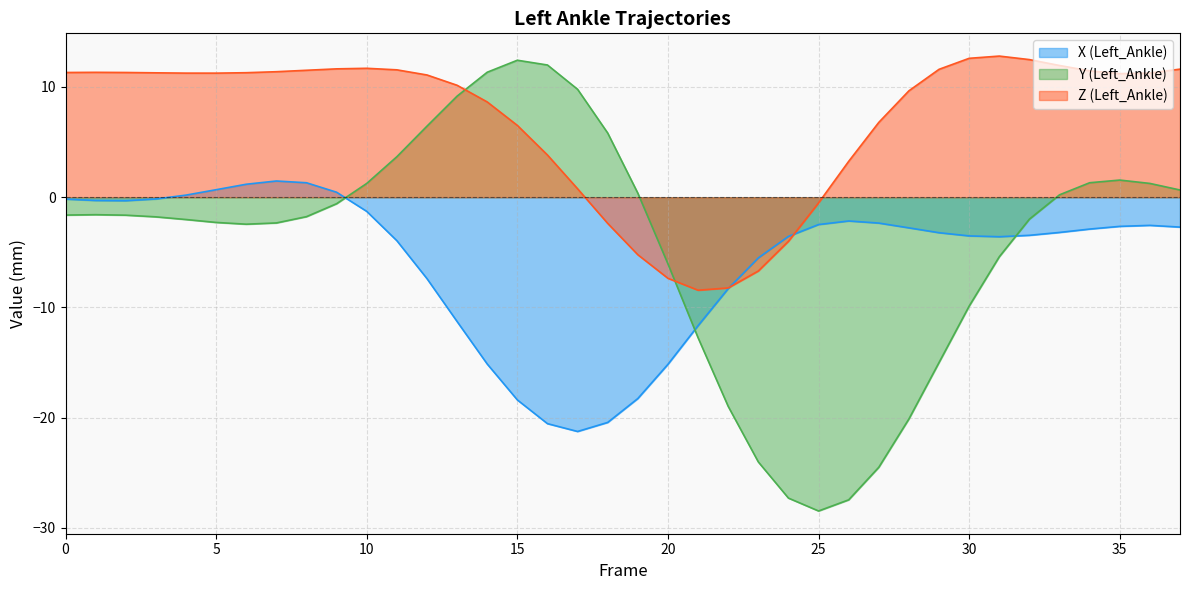

Which series has the widest spread of values?

Y (Left_Ankle)